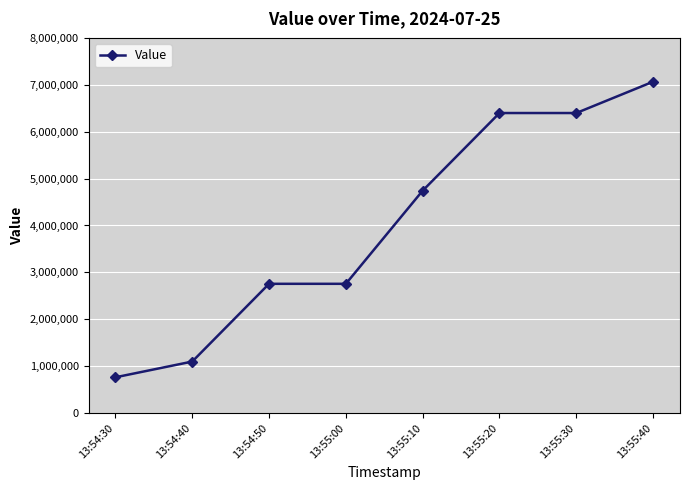

Is it true that the value at 13:55:30 is 6397826?

True